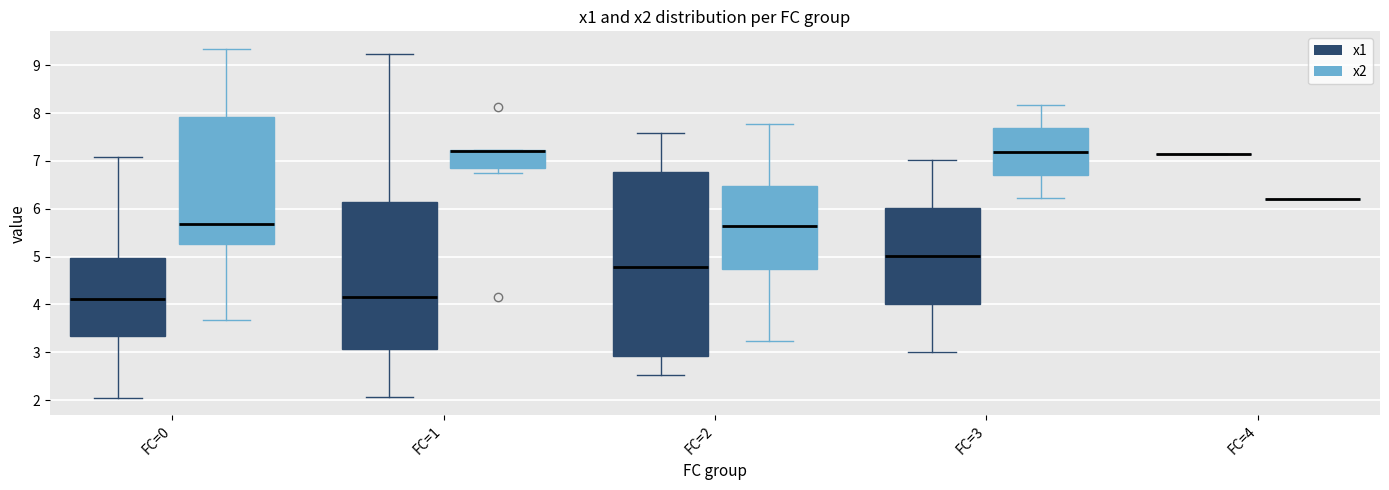

Where does the median line of the box for FC=3 (x1) sit on the y-axis? The values are not printed on the chart, so give them approximately, as read against the axis.

5.0